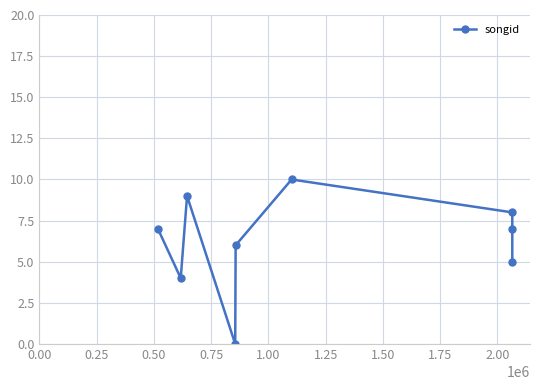

How many interior local peaks (higher than both neighbors) does the data have?

2